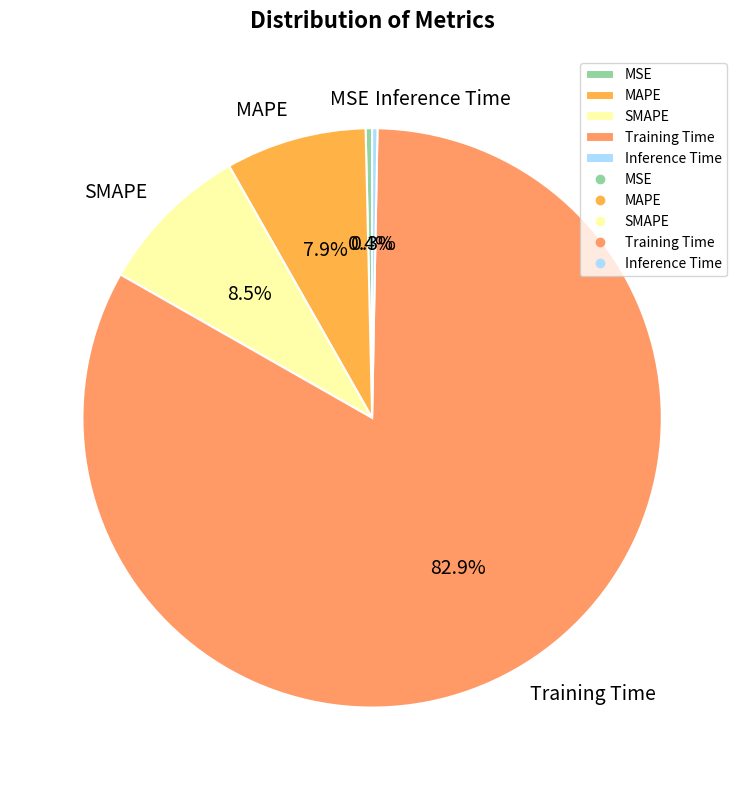

The MSE slice represents 0% of the pie. True or false?

True